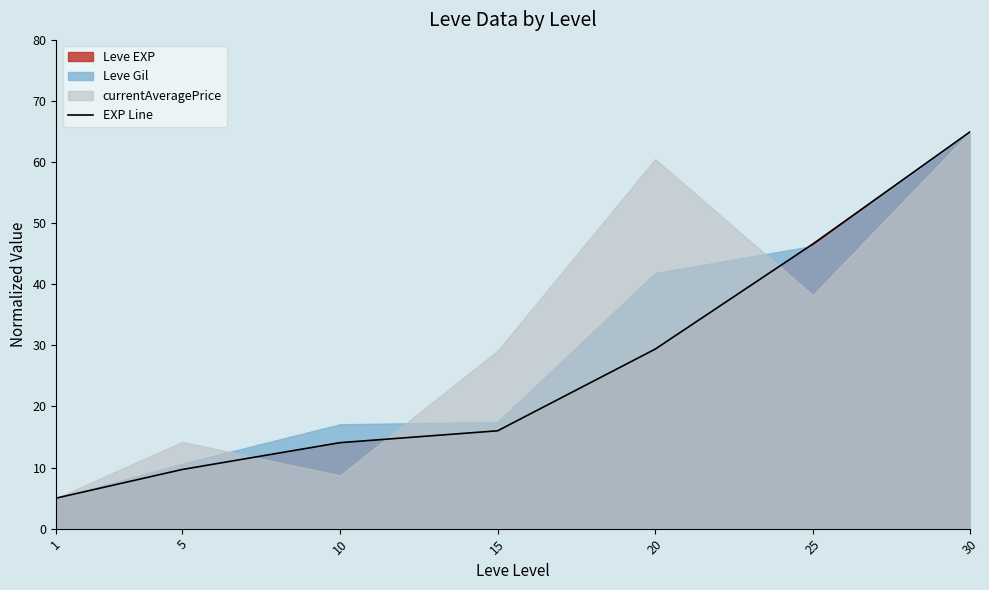

What is the value of the 7th point from the left?

65.0